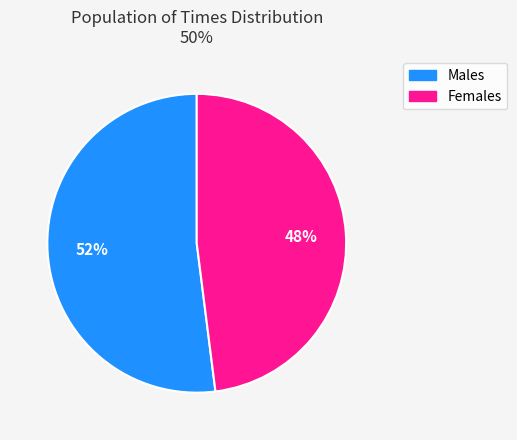

To the nearest percent, what is the average slice percentage?

50%